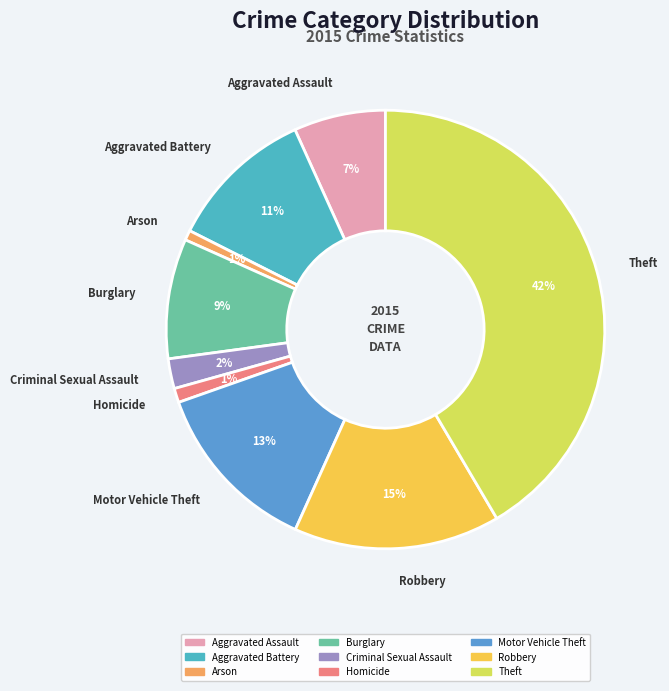

Which slice is the largest?

Theft